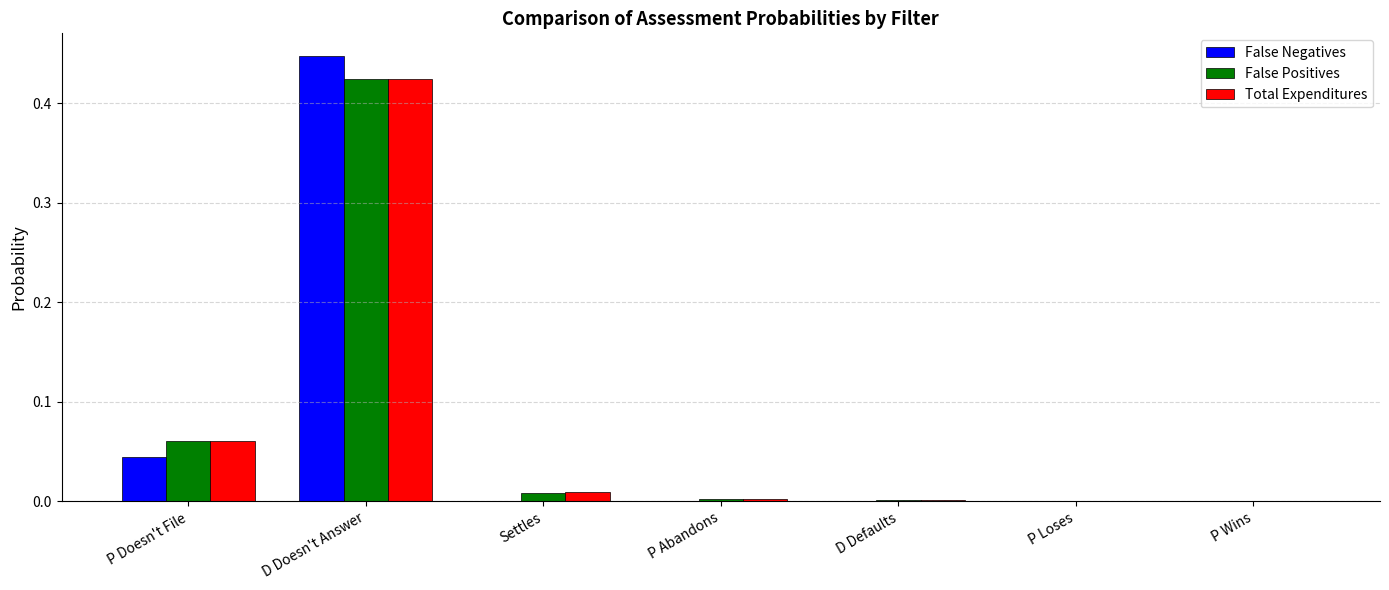

True or false: Total Expenditures has a value of 0.0 at D Defaults.

True